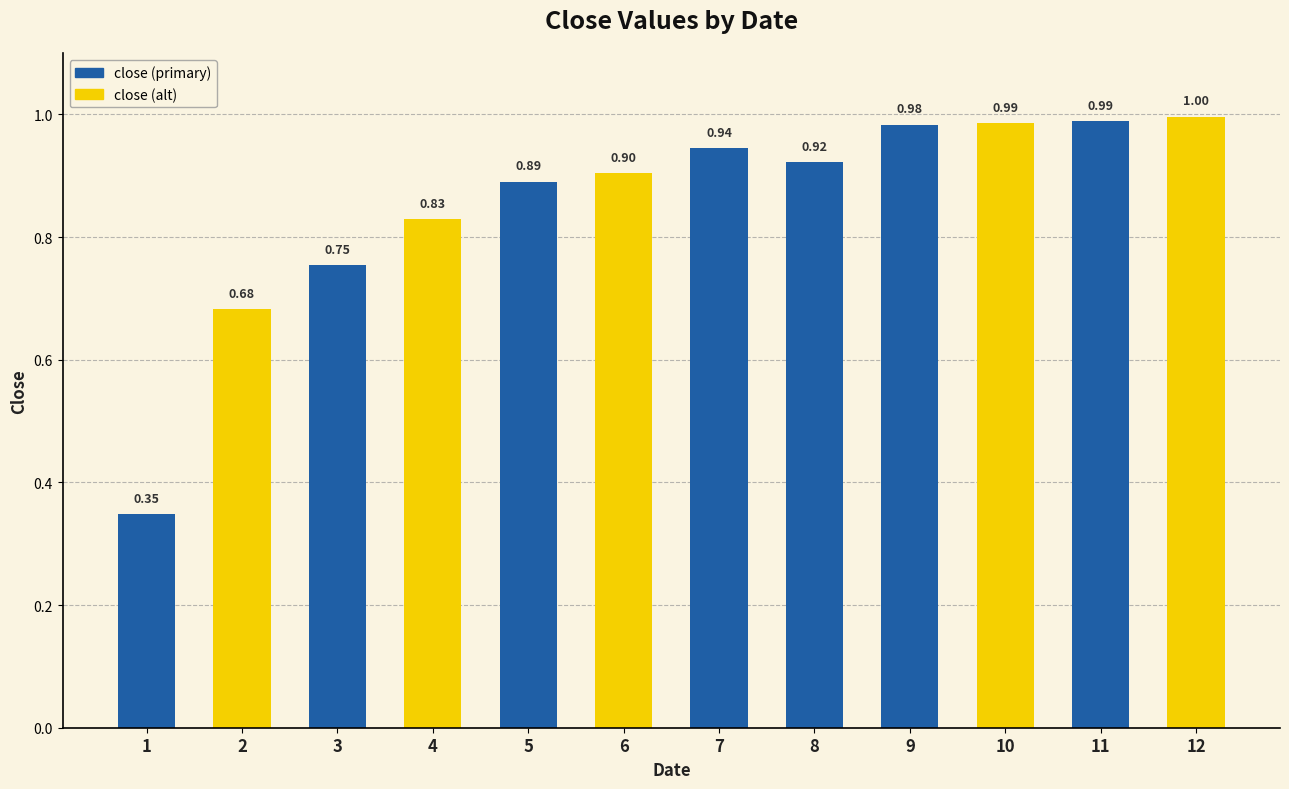

What is the value of the 3rd bar from the left?

0.8